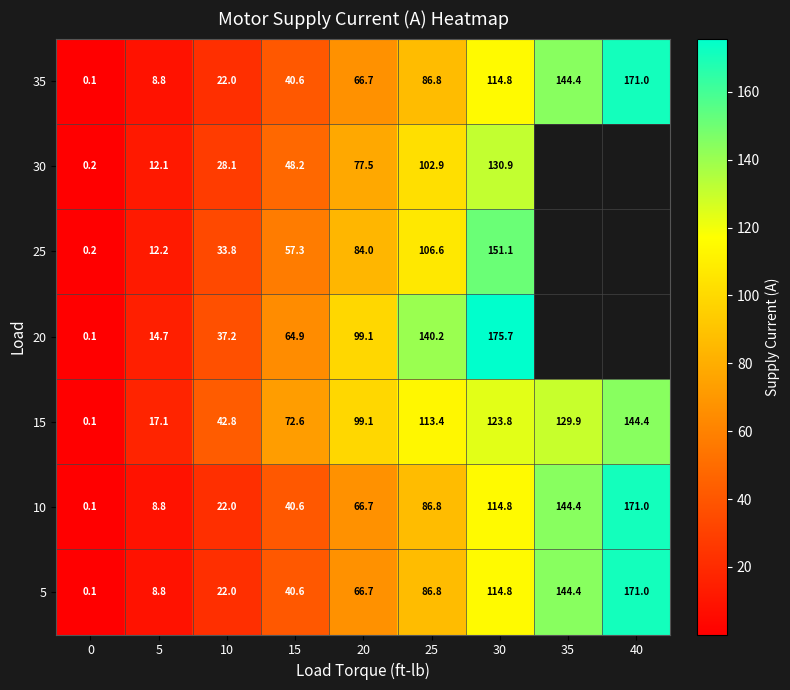

At how many categories does at least one series exceed 10?

8